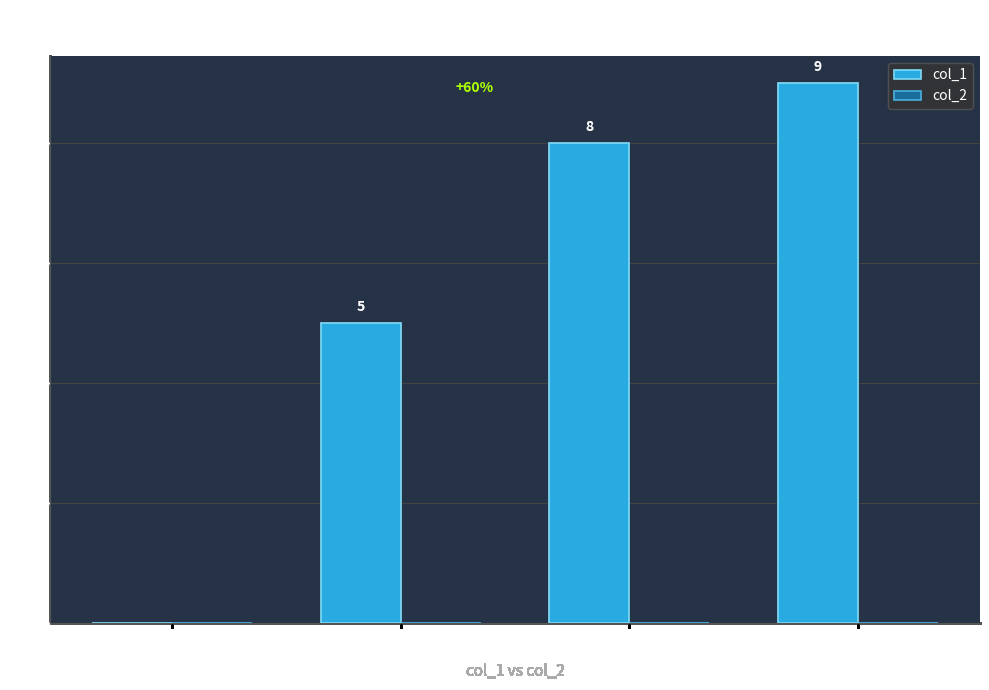

Which label corresponds to the largest value in the chart?

1608232108